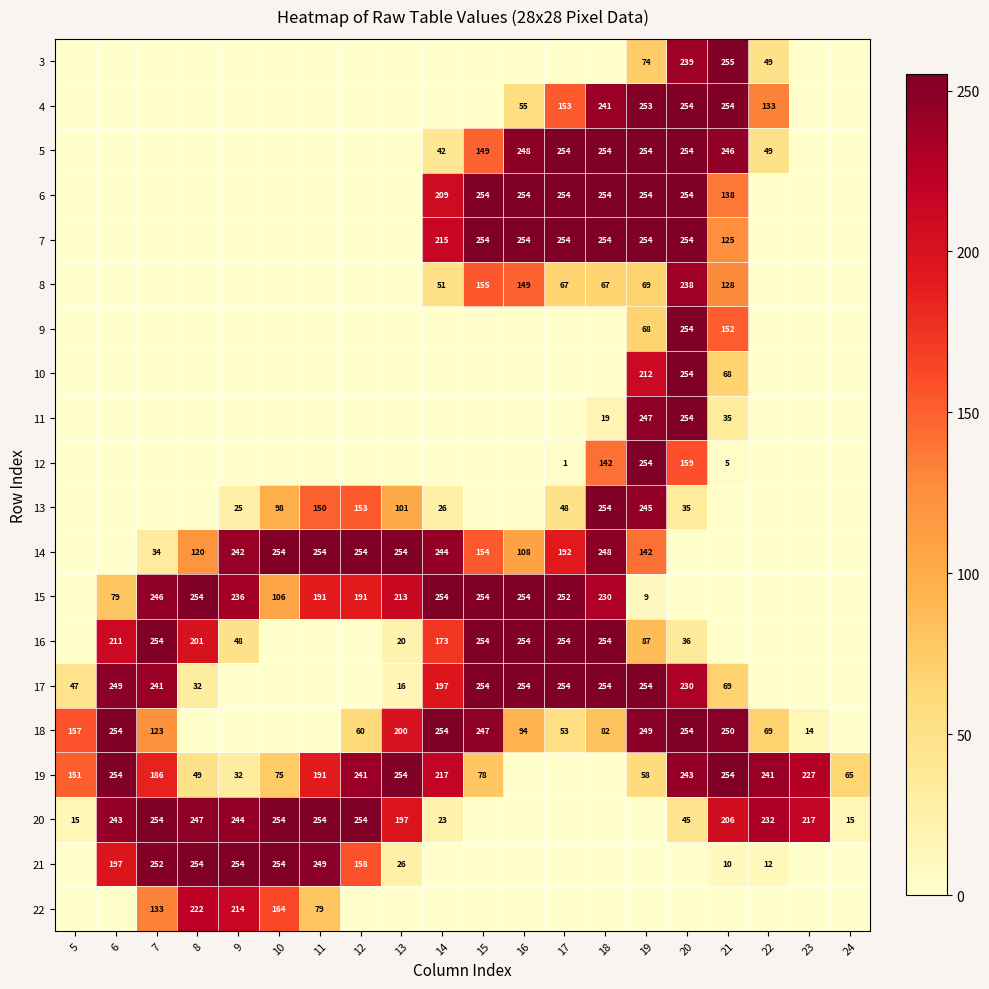

What is the sum of the 6 values at 14 and 20?

463